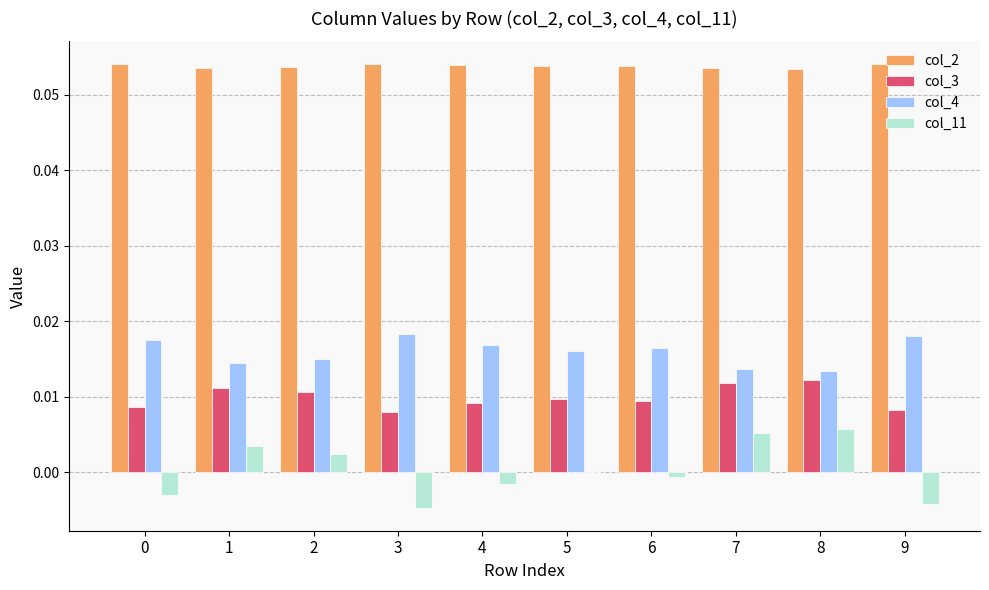

Is it true that col_11 equals 0.0 at 8?

True